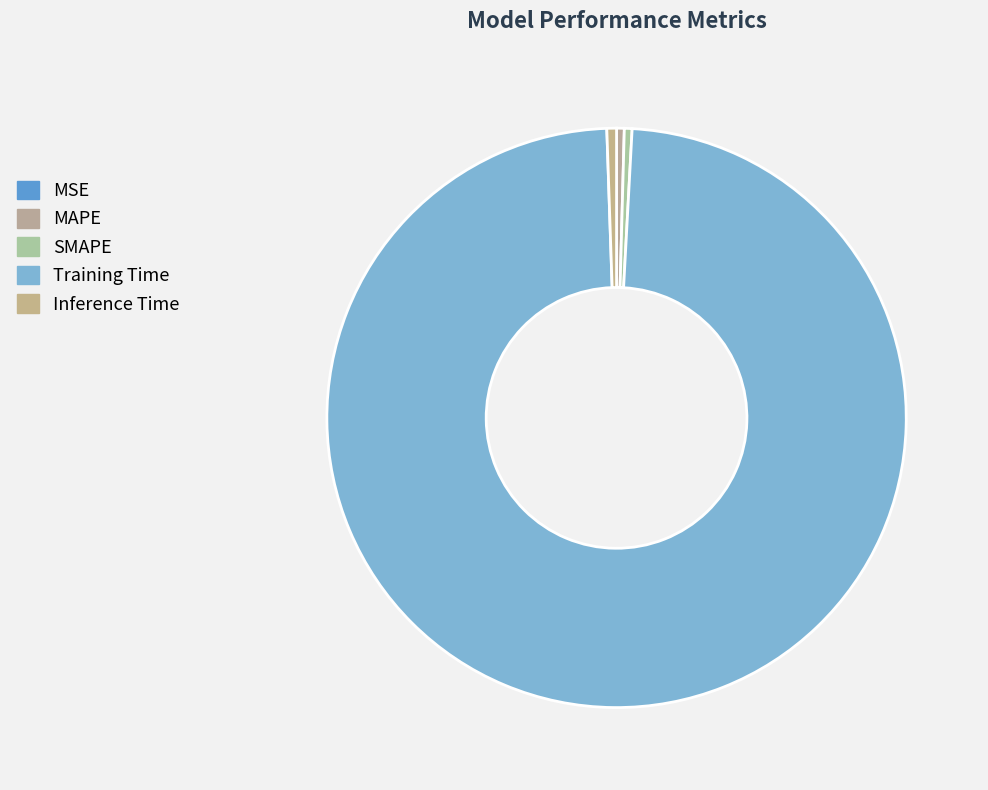

The MAPE slice represents 1% of the pie. True or false?

False